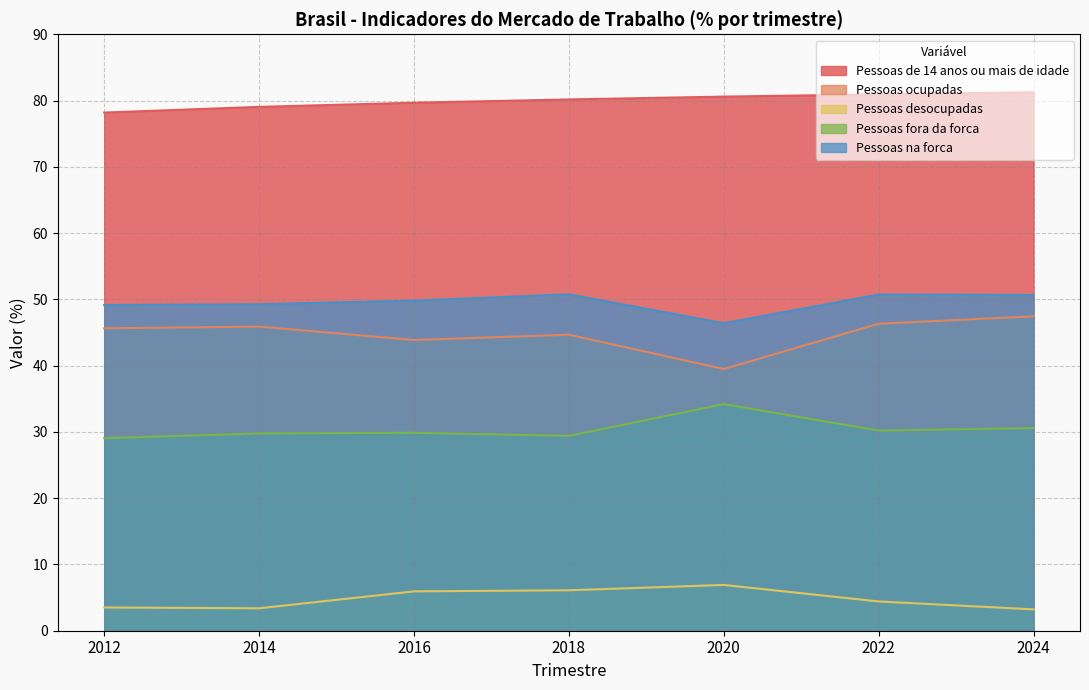

Between 2012 and 2024, which series saw the biggest shift?

Pessoas de 14 anos ou mais de idade